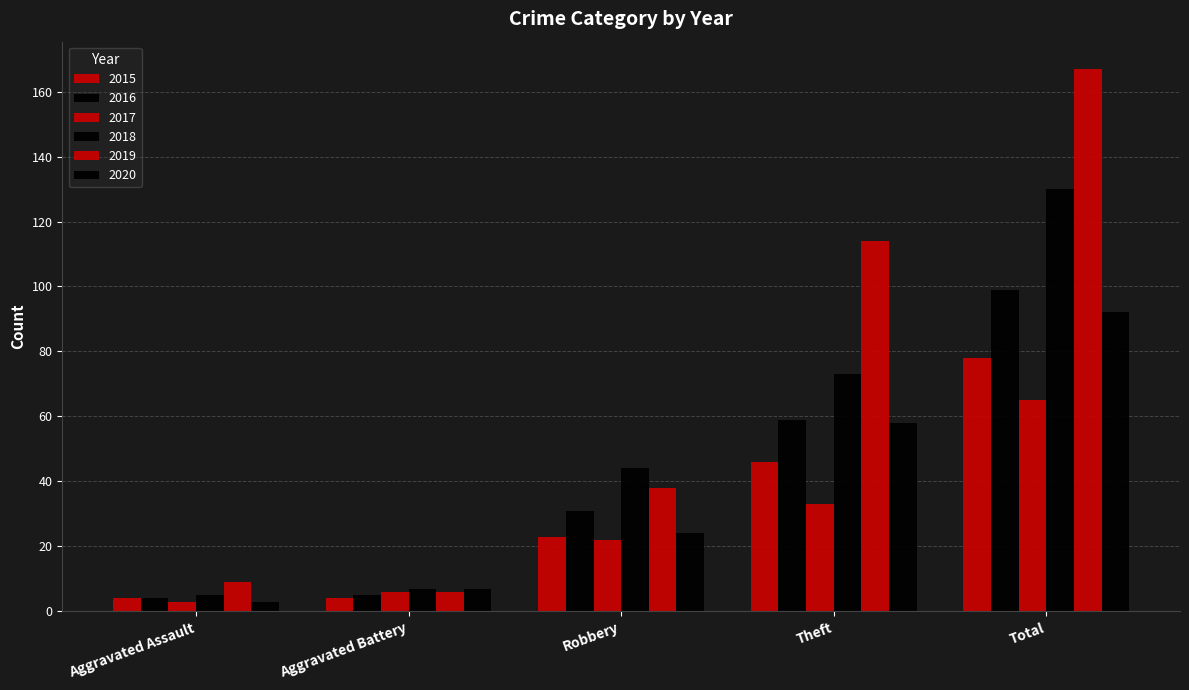

True or false: 2020 has a value of 3 at Aggravated Assault.

True